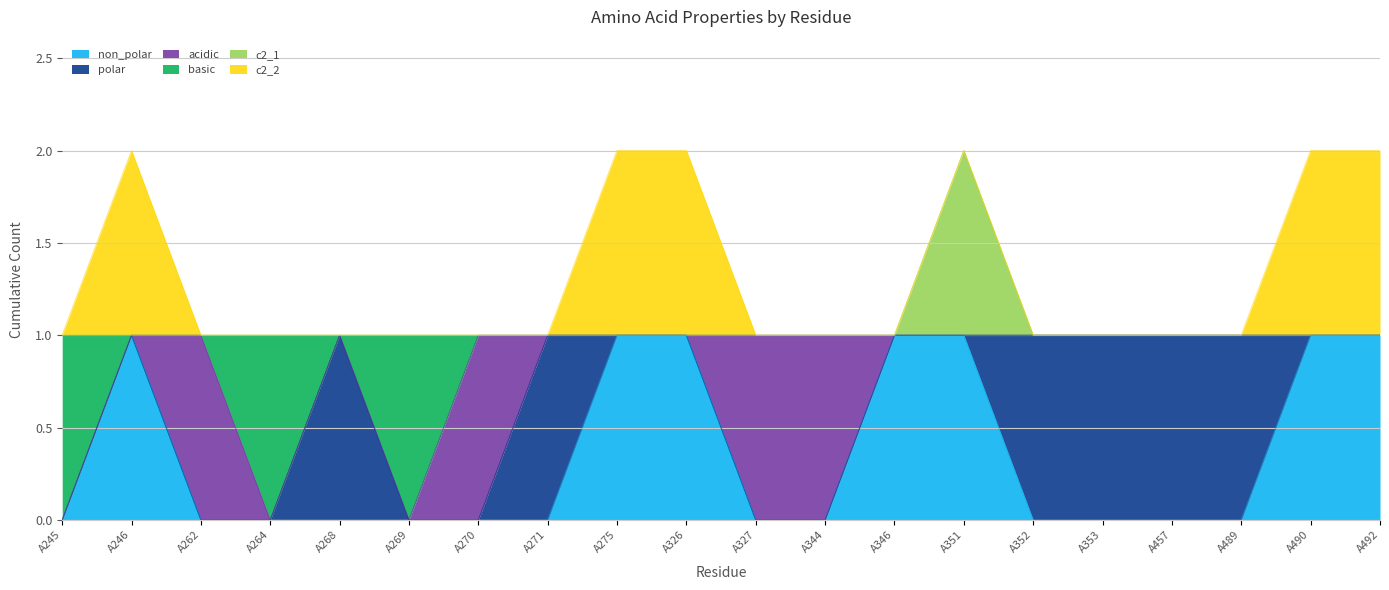

Which series has the largest range (max minus min)?

non_polar